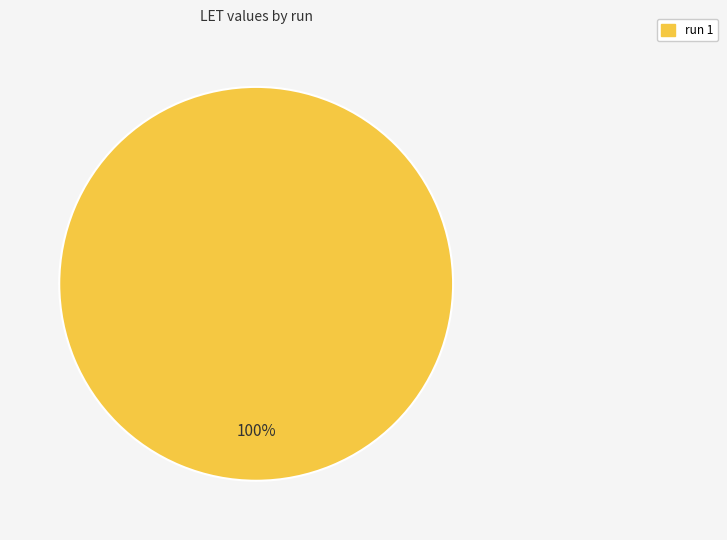

How many segments does this pie chart have?

1